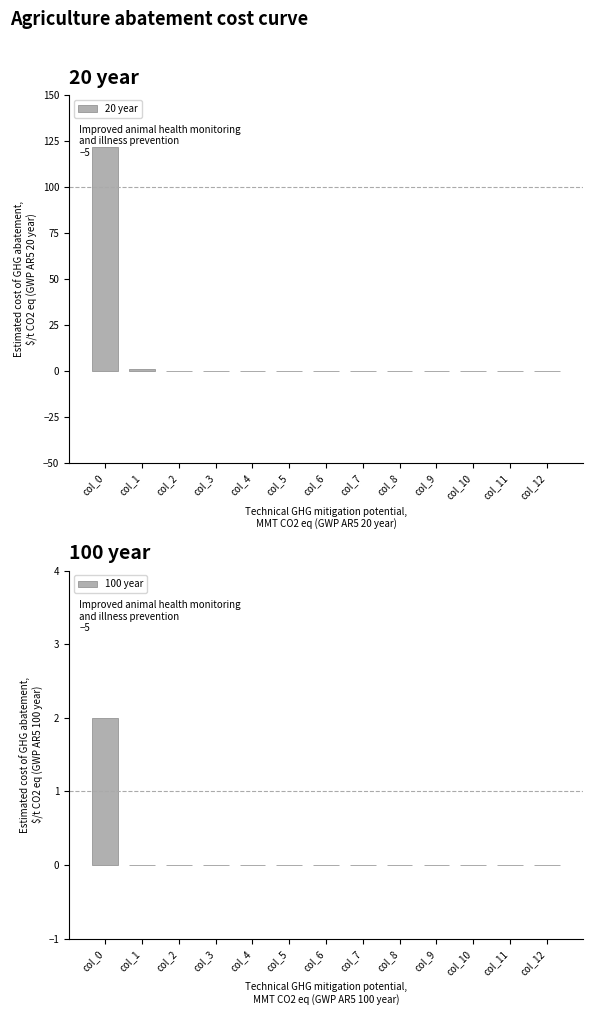

Between col_7 and col_4, which is larger?

col_7